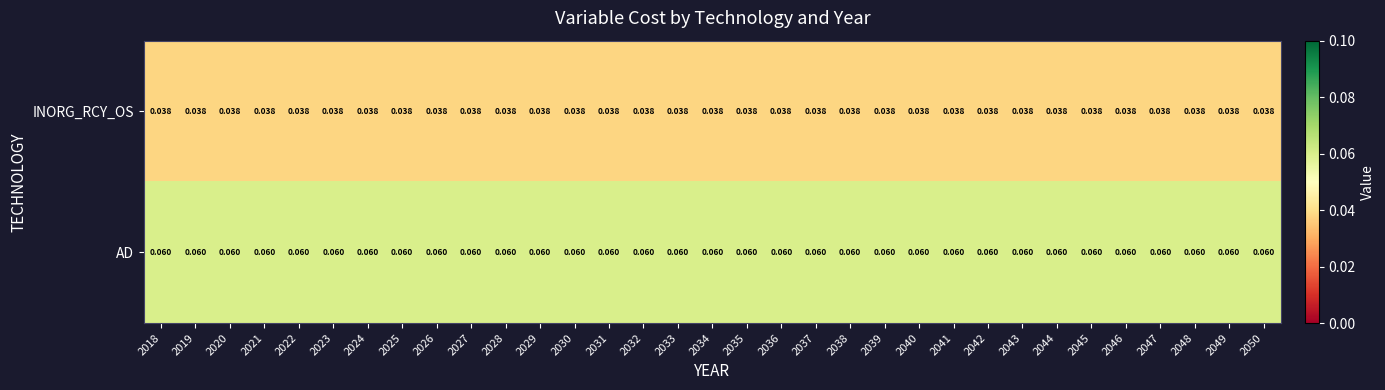

Rank the series by their maximum value, from lowest to highest.

INORG_RCY_OS, AD